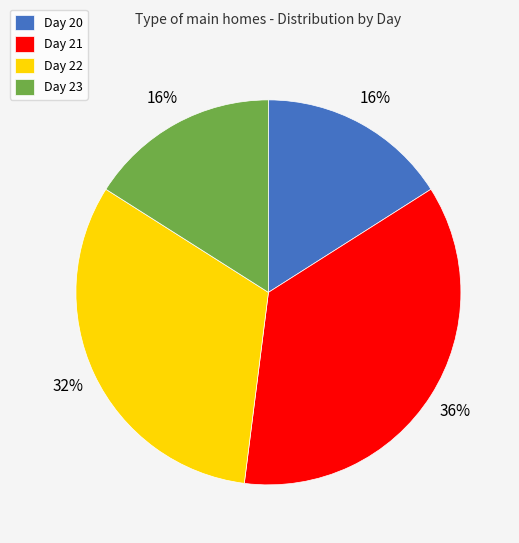

To the nearest percent, what percentage of the pie is Day 22?

32%